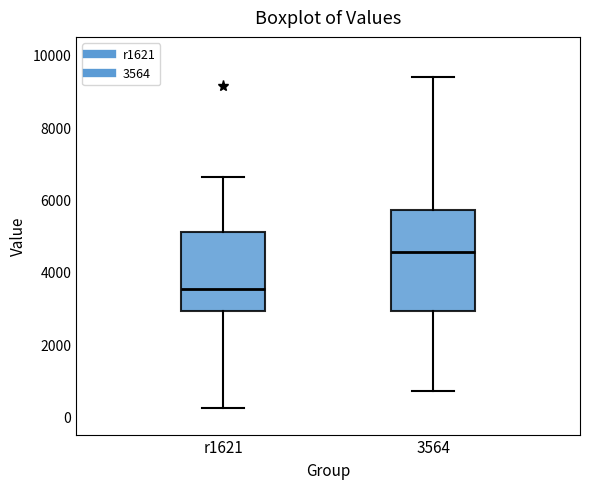

Where is the lower edge of the box for 3564 on the y-axis? The values are not printed on the chart, so give them approximately, as read against the axis.

3000